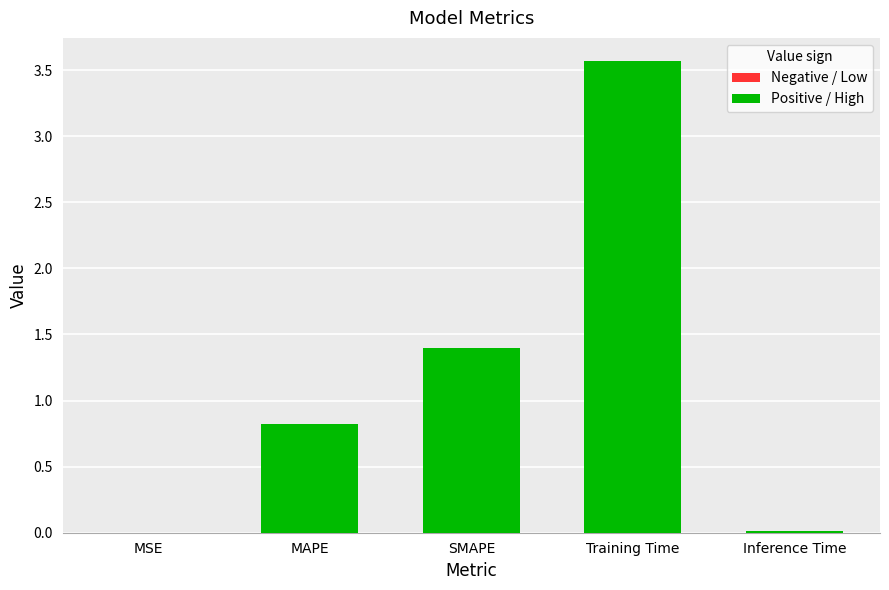

What is the average value?

1.2